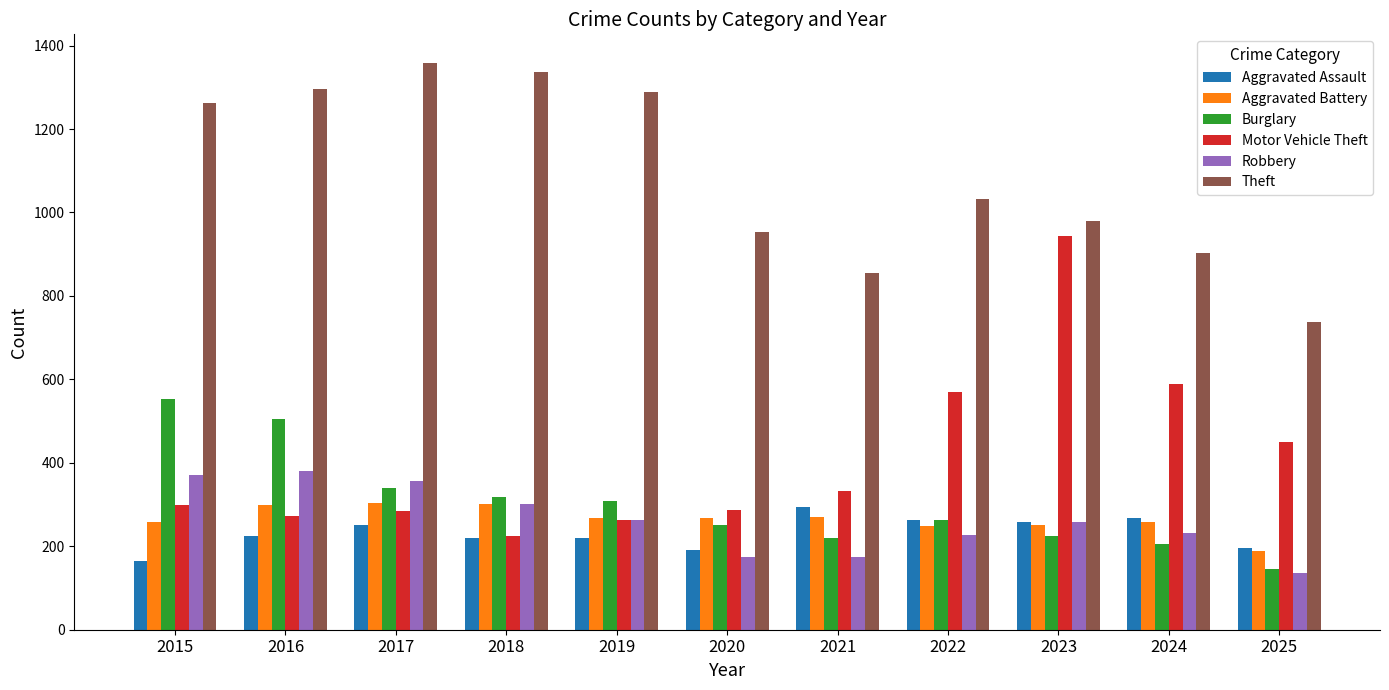

How many data points does each series have?

11